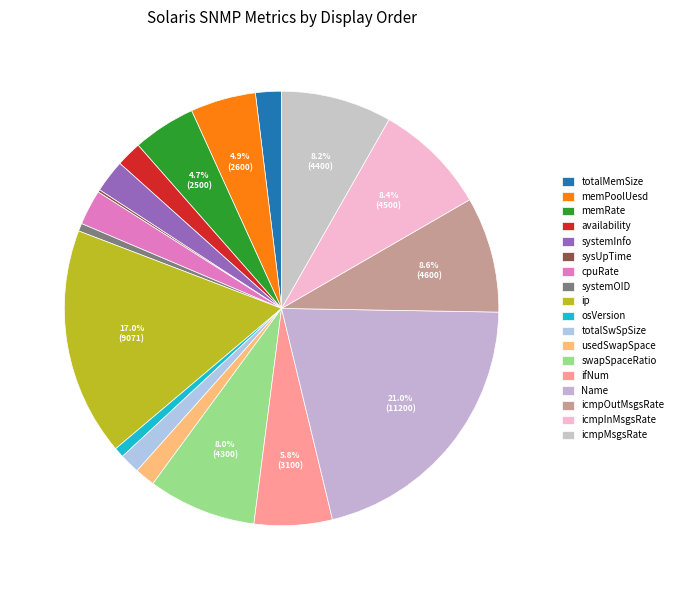

Which slice is the smallest?

sysUpTime